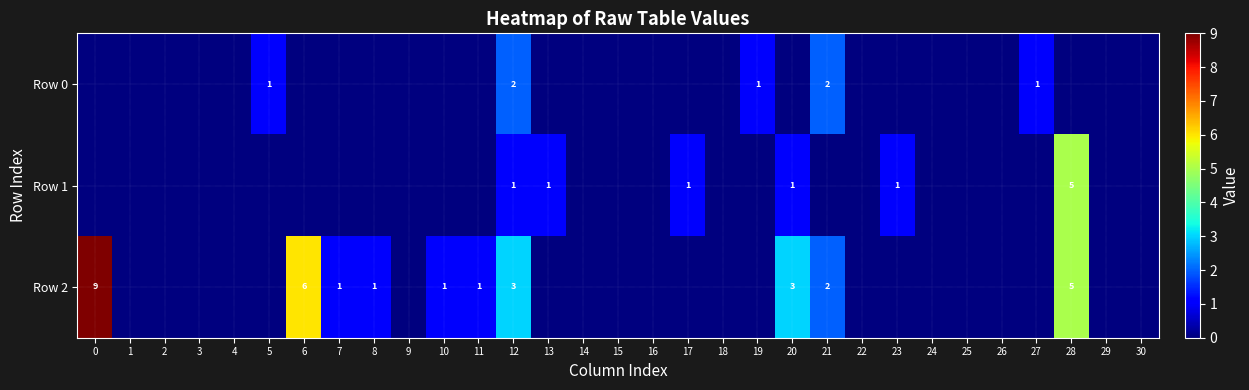

The Row 0 series shows 2 at 19. True or false?

False